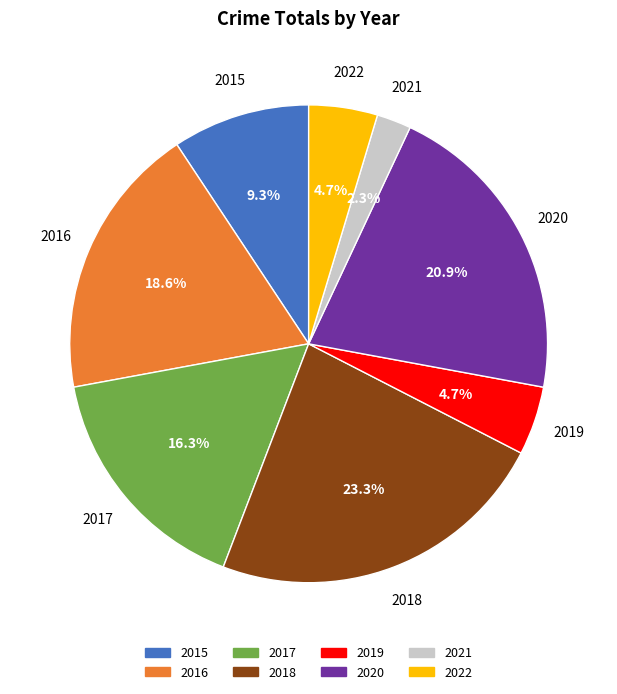

How many segments does this pie chart have?

8